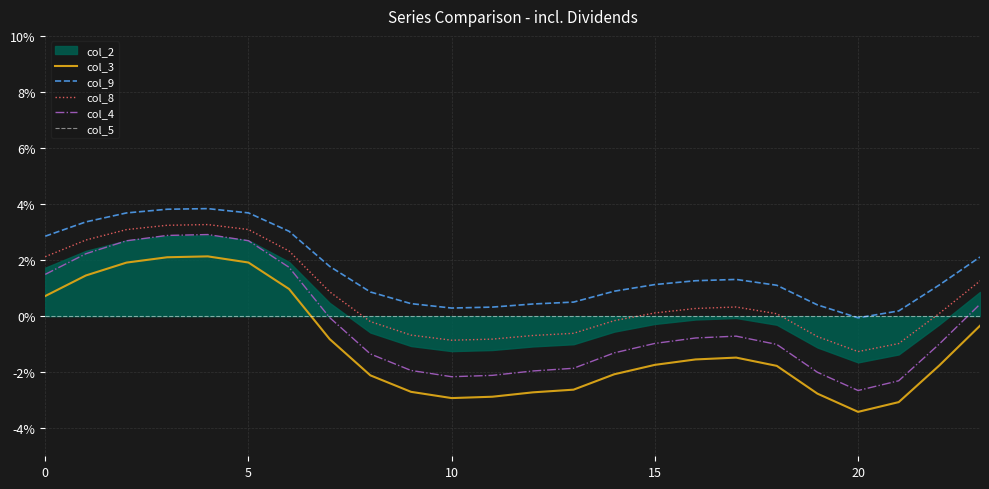

How many lines are shown in the chart?

5